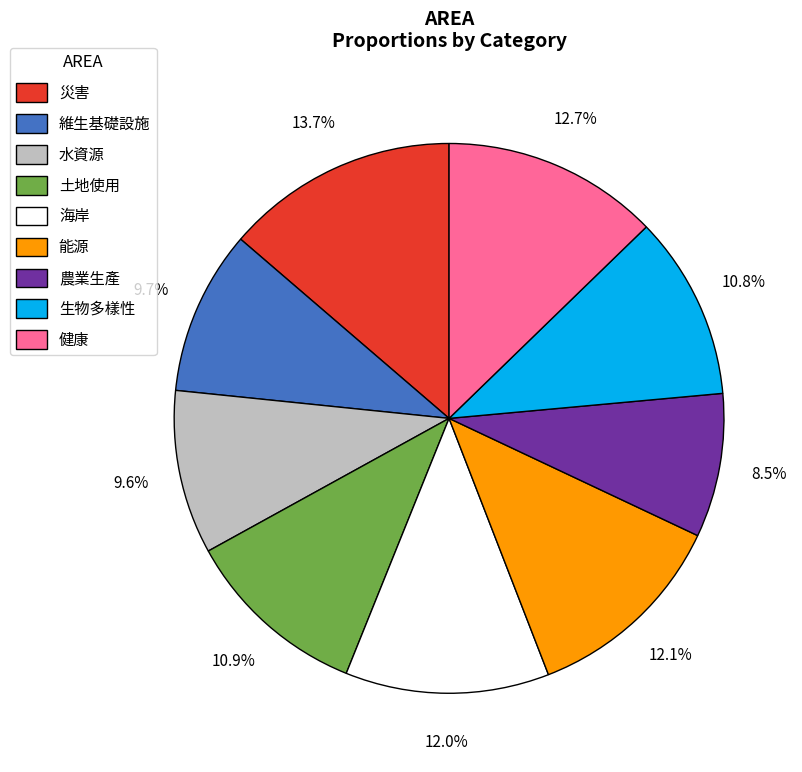

Is it true that 水資源 is 10% of the pie?

True